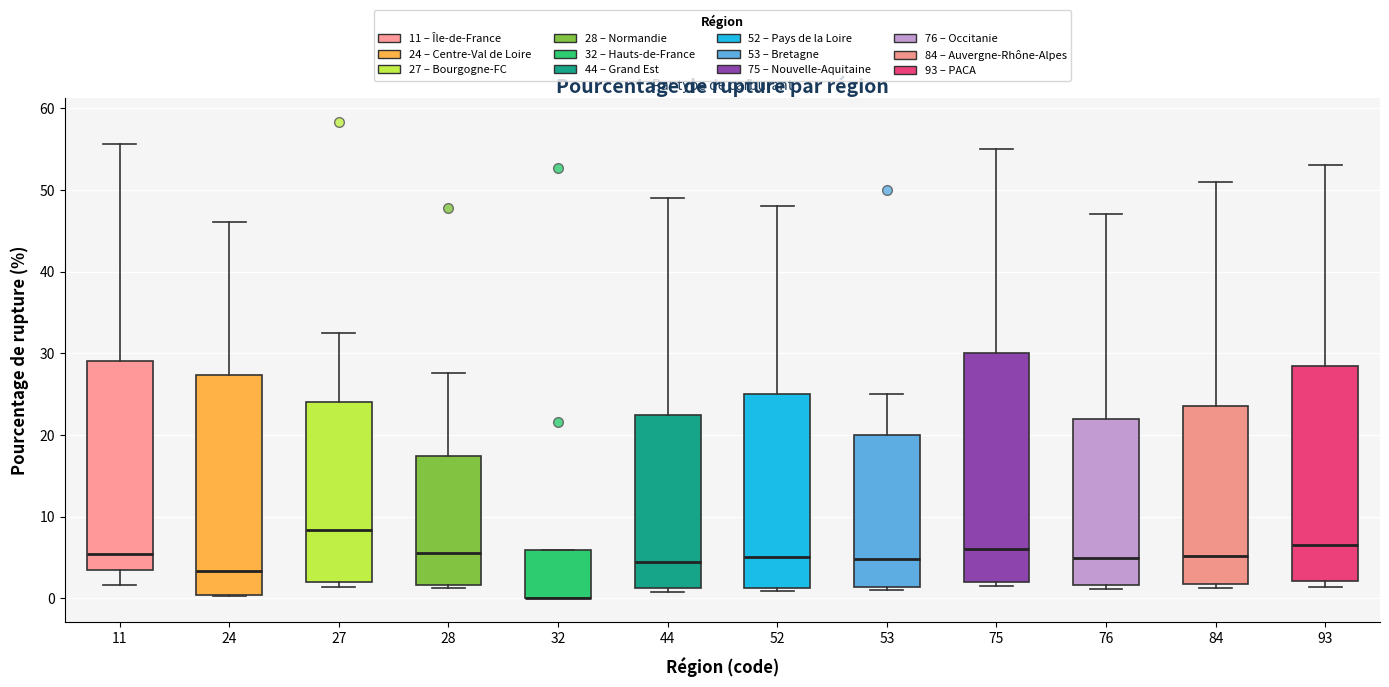

Comparing the boxes themselves (not the whiskers), which one is the tallest?

75